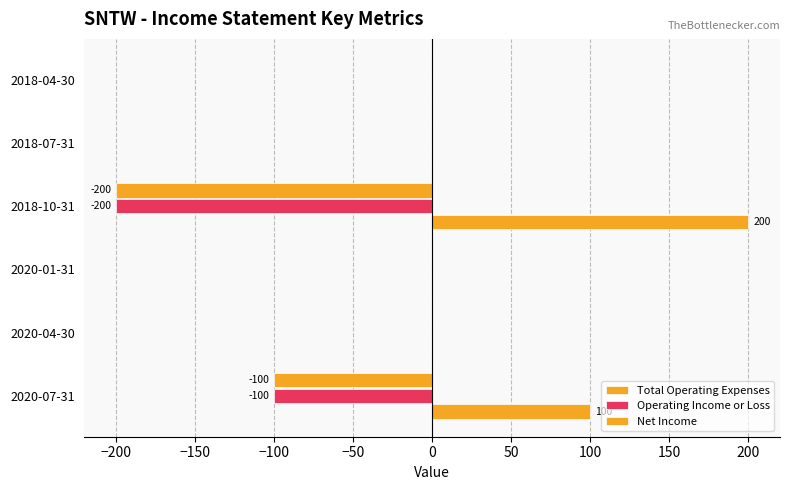

Count the number of categories in the chart.

6